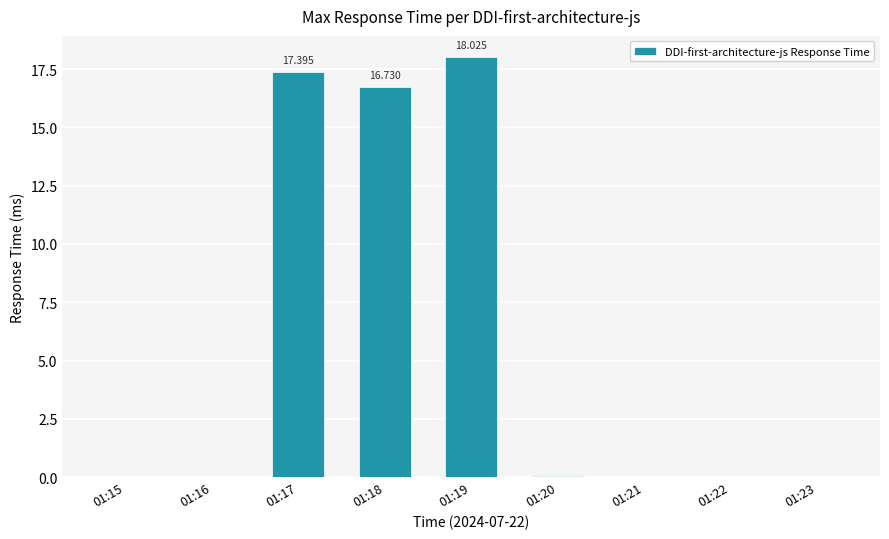

The value at 01:22 is -6.2. True or false?

False